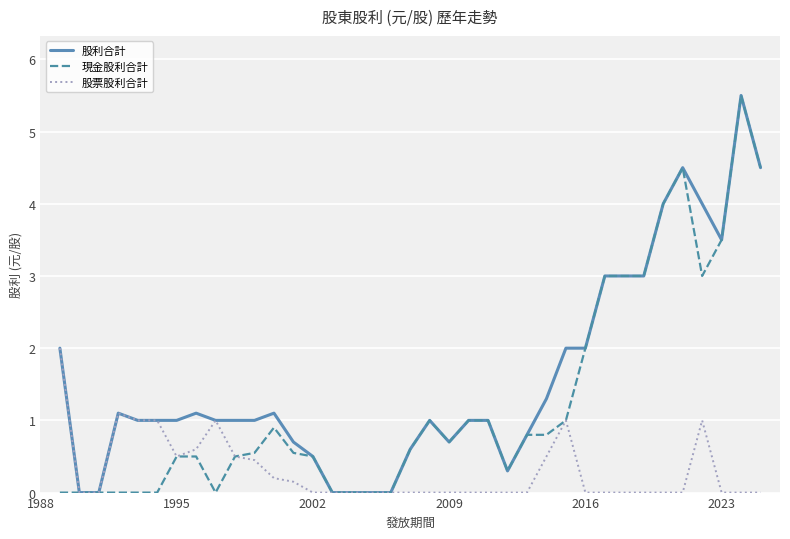

What is the maximum value for 股利合計?

5.5